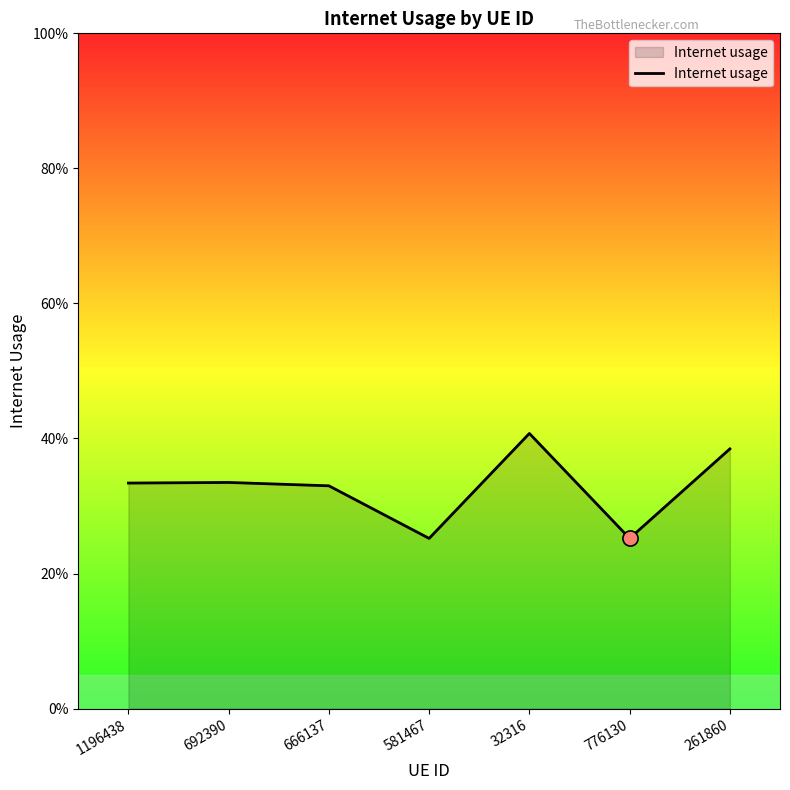

What is the change in value from 666137 to 261860?

+0.1